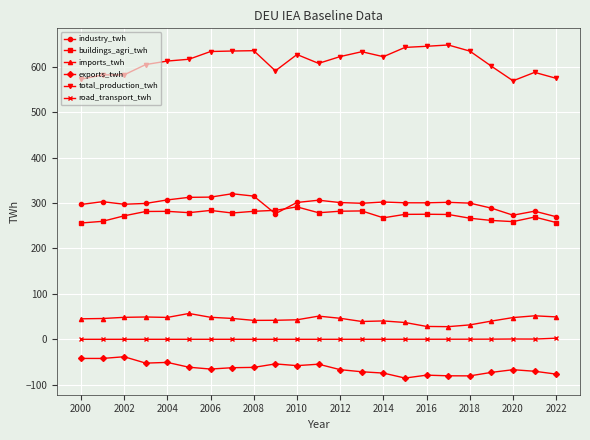

What is the highest value of the total_production_twh series?

647.7